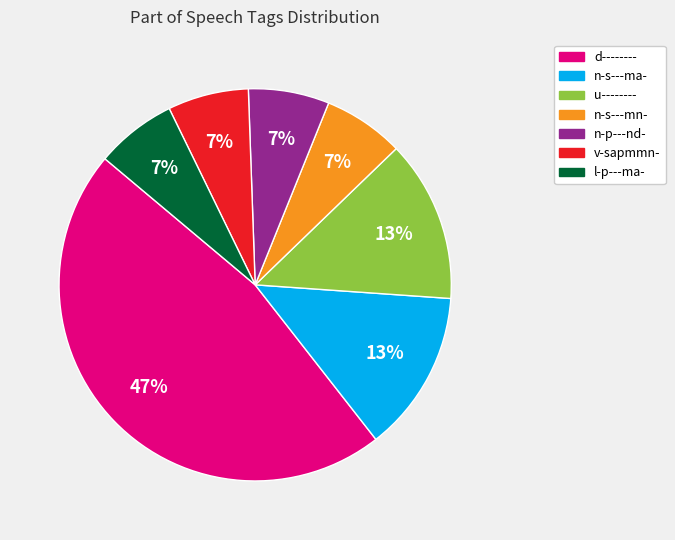

Which category has the biggest portion of the pie?

d--------